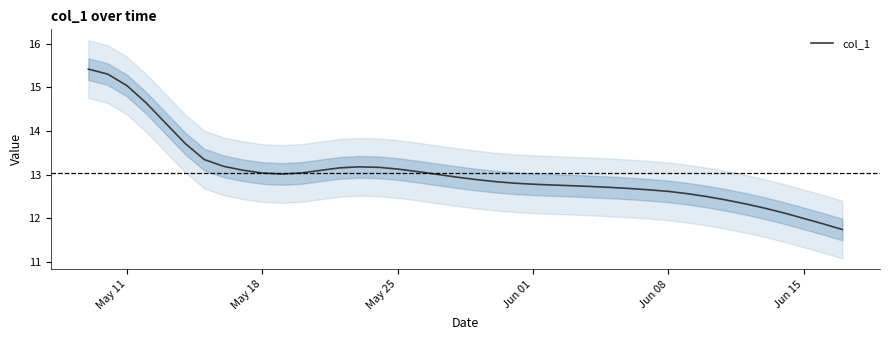

The col_1 series shows 13.0 at May 18. True or false?

True